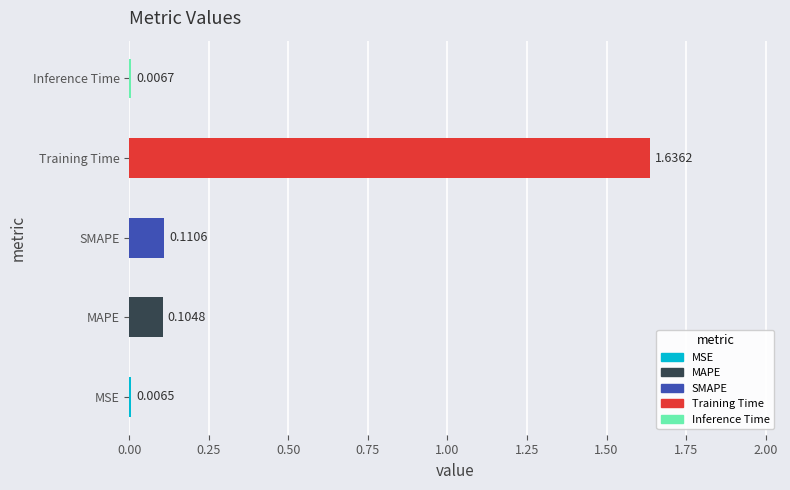

Rank the categories by value from lowest to highest.

MSE, Inference Time, MAPE, SMAPE, Training Time